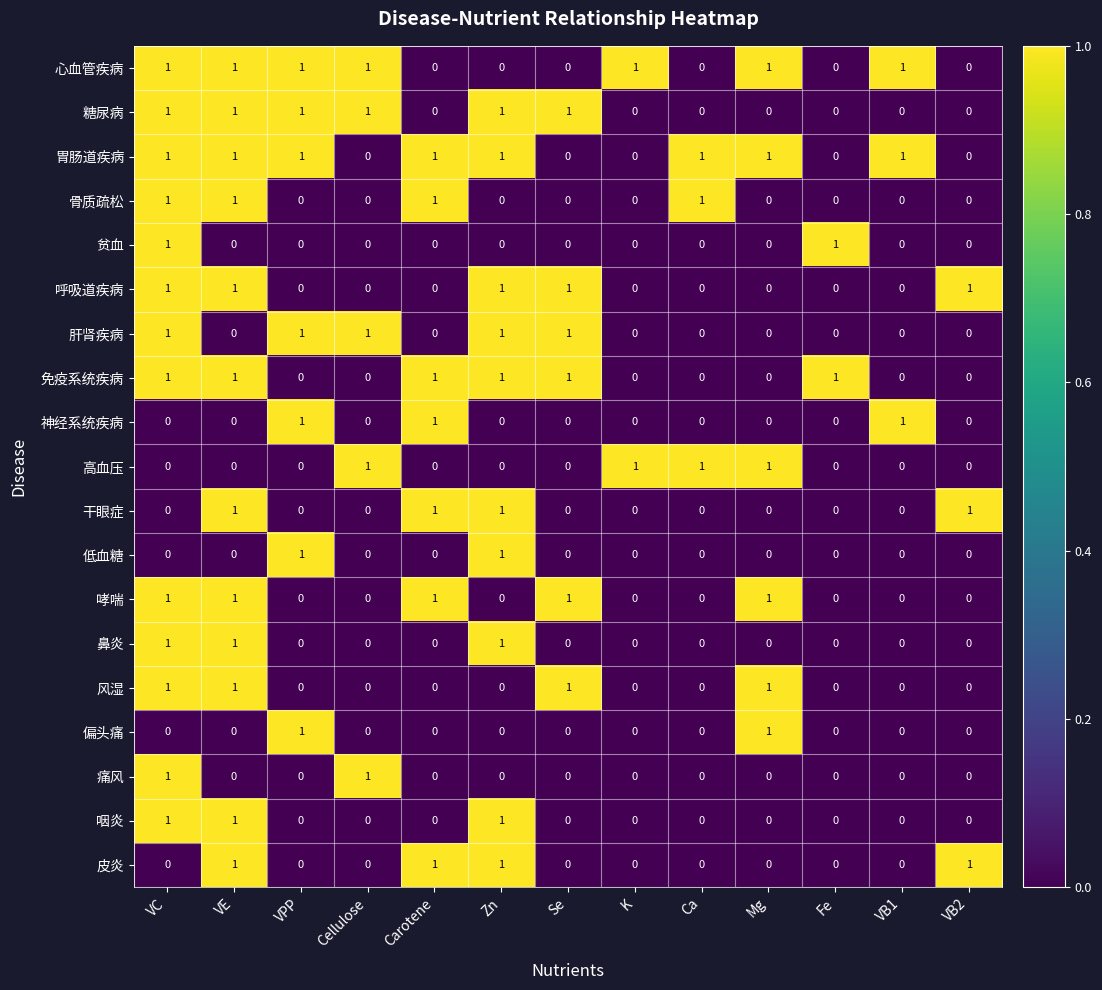

The value of 心血管疾病 at Mg is 1. True or false?

True